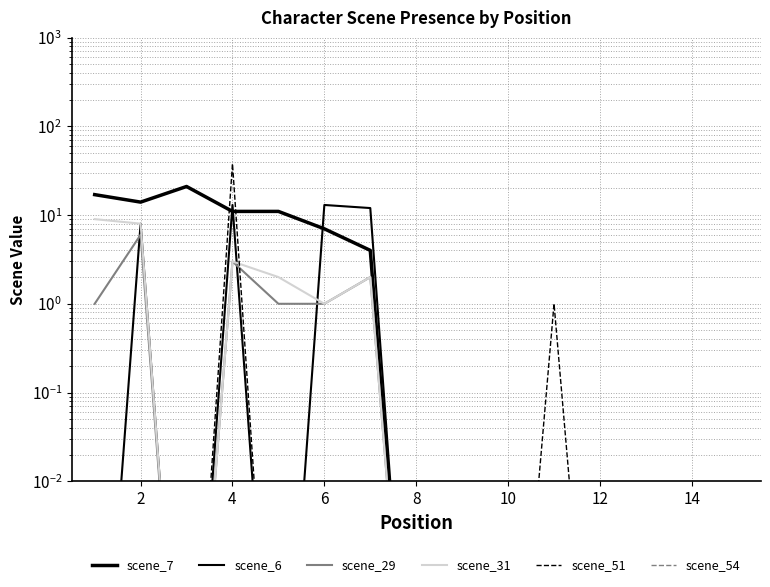

What is the sum of all scene_7 values?

85.0